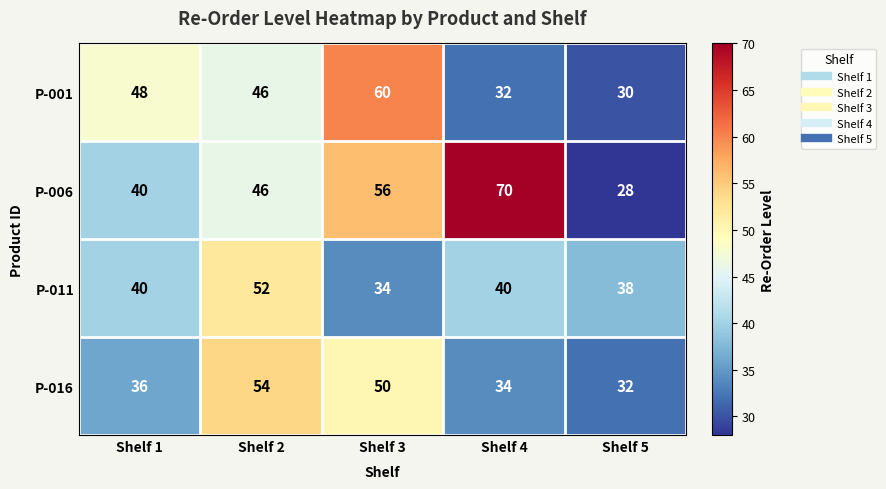

The value of P-011 at Shelf 1 is 40. True or false?

True